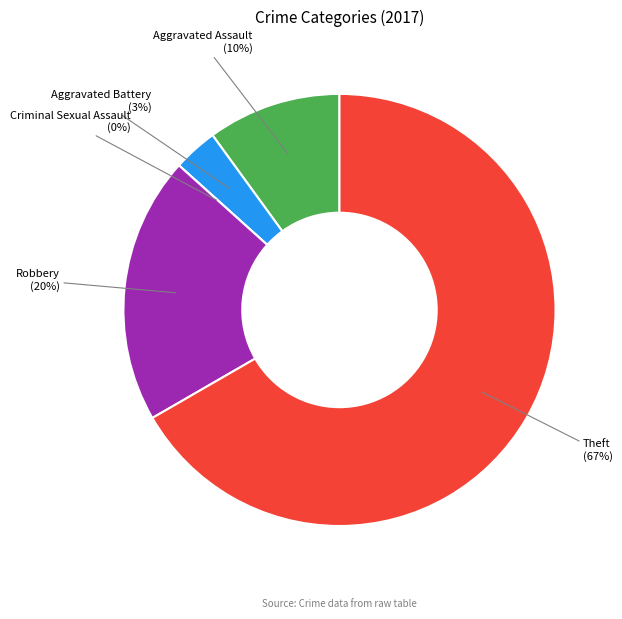

What portion of the pie excludes Theft?

33.3%